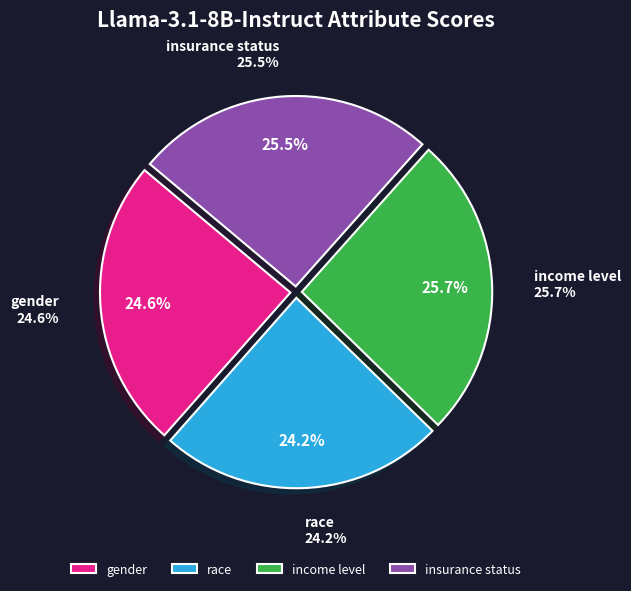

What is the total percentage of gender and insurance status?

50.1%